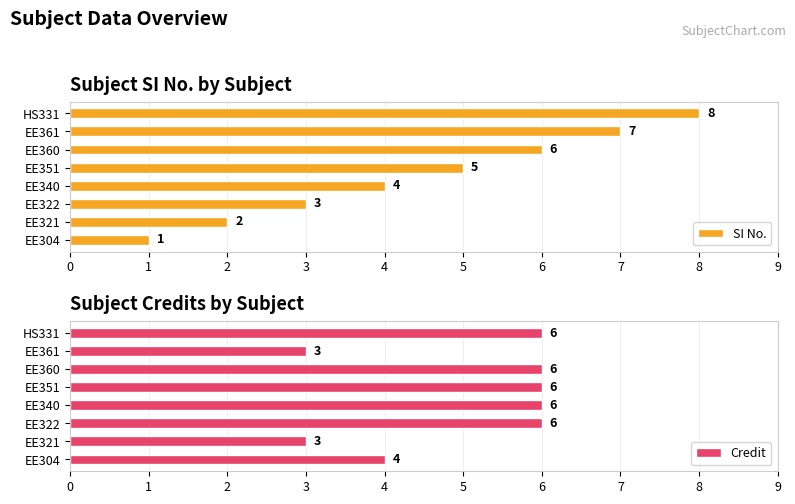

Reading right to left, list all the values displayed in this chart.

SI No.: 8	7	6	5	4	3	2	1
Credit: 6	3	6	6	6	6	3	4